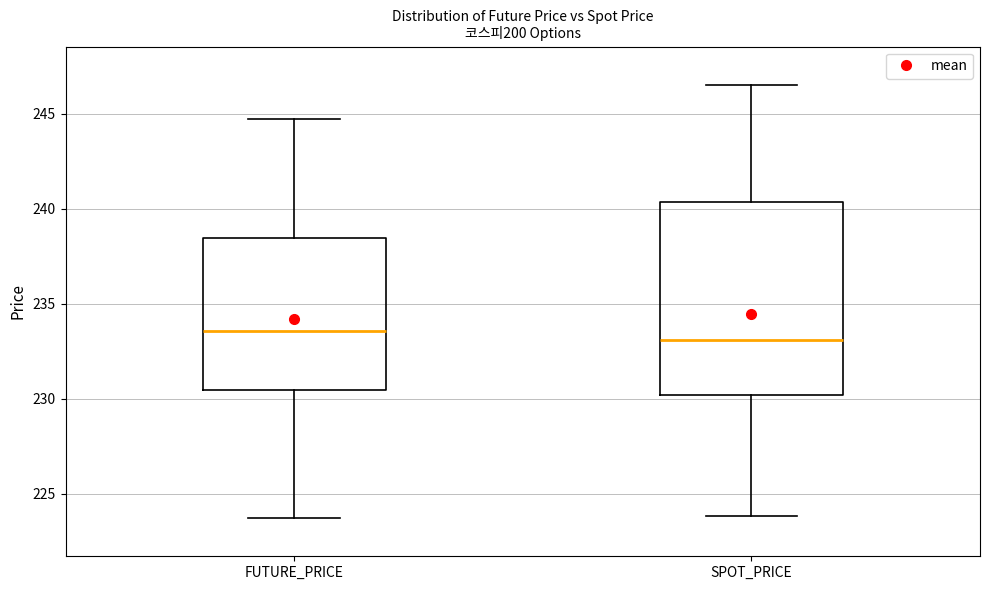

Which box is the tallest, from its lower edge to its upper edge?

SPOT_PRICE